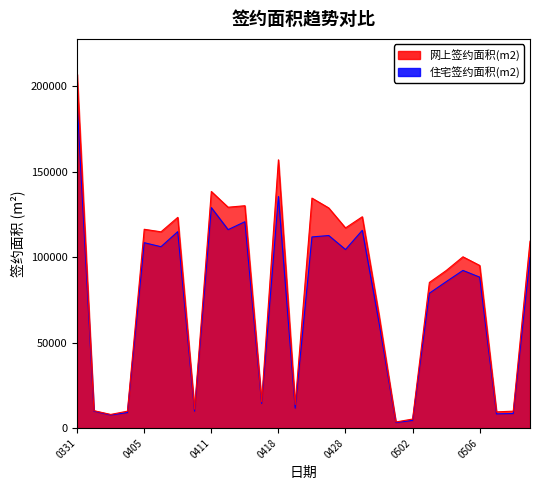

At 0428, list the series in order from smallest to largest.

住宅签约面积(m2), 网上签约面积(m2)